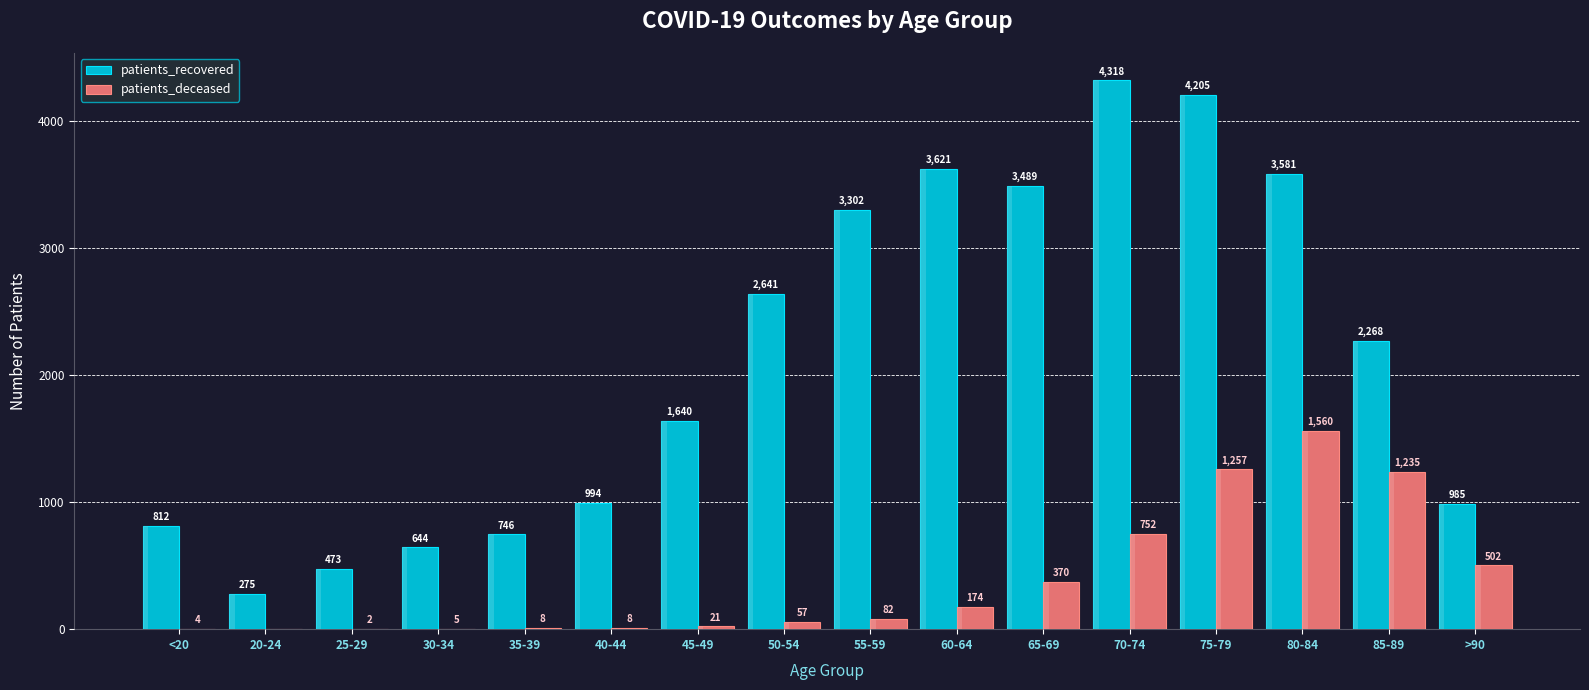

How many distinct data groups are displayed?

2